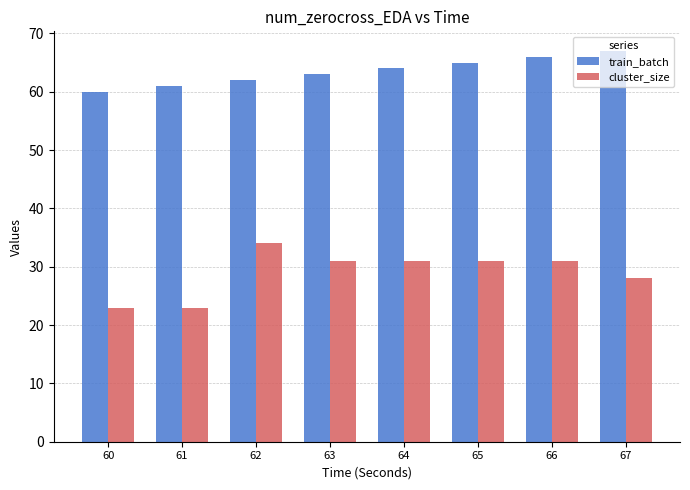

Where is train_batch nearest to the value 63?

63